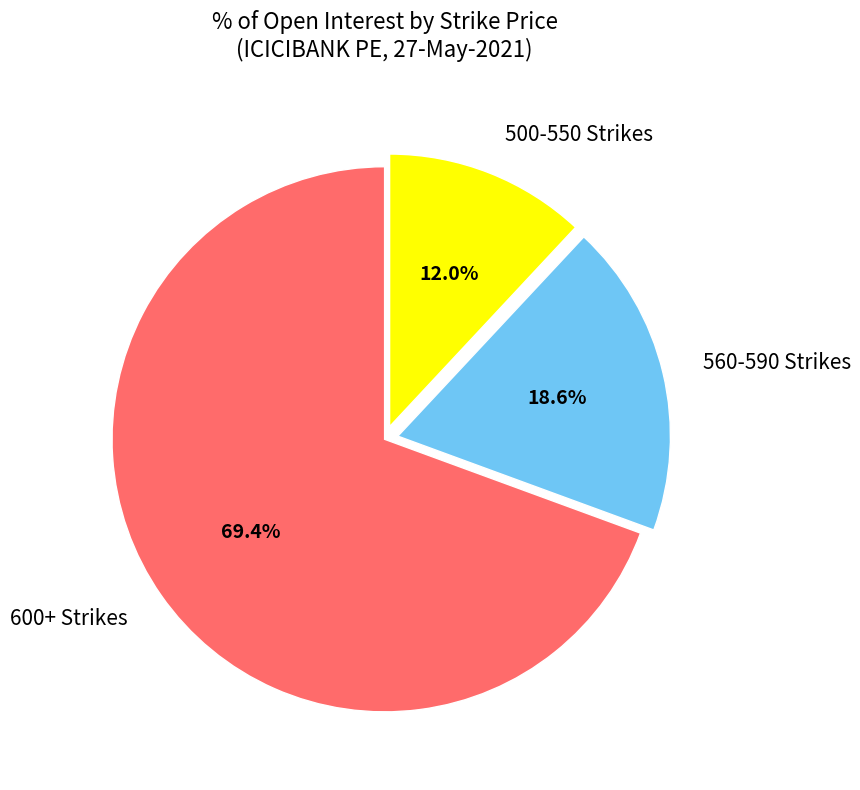

Do 560-590 Strikes and 600+ Strikes together represent more than half of the pie?

Yes